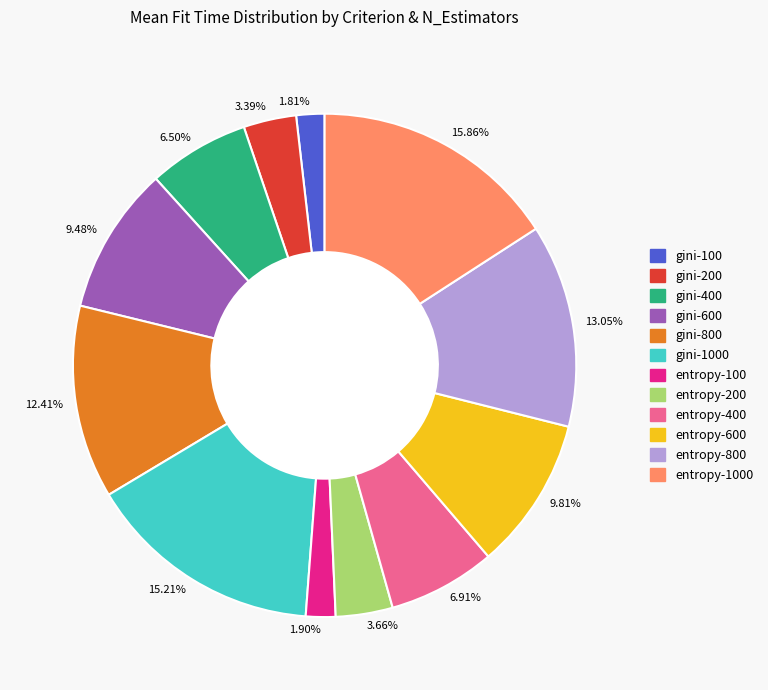

Count the number of slices in the pie.

12